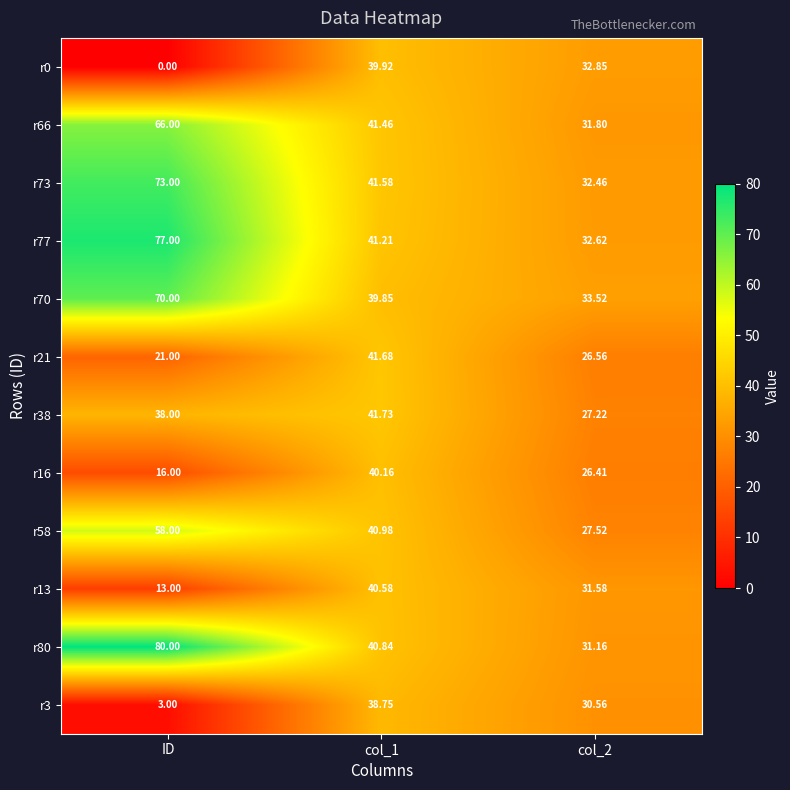

At which label is r38 closest to 34?

ID